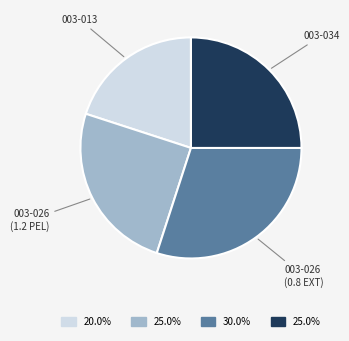

Count the number of slices in the pie.

4